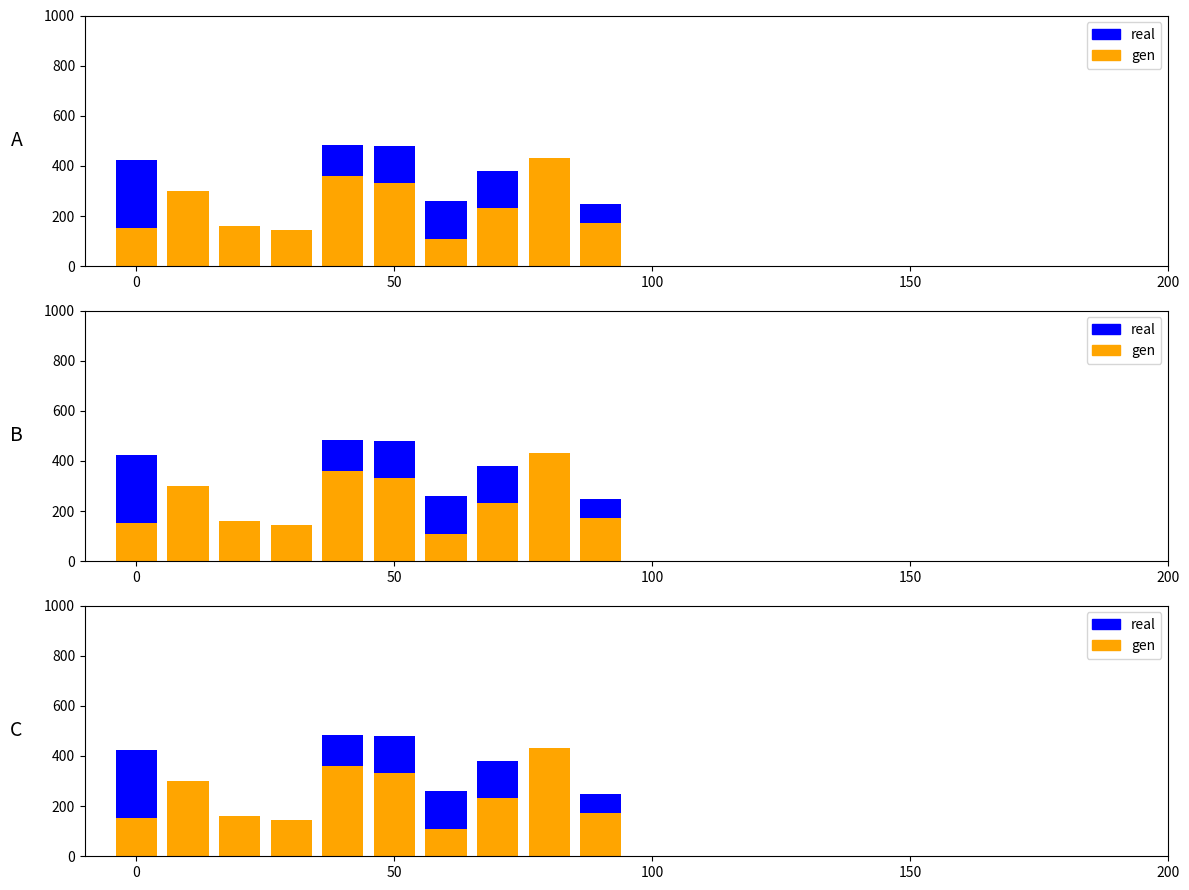

Reading left to right, list all the values displayed in this chart.

Raw: 422	158	111	134	482	478	262	381	171	249
Packaging: 151	300	161	145	358	334	107	232	430	174